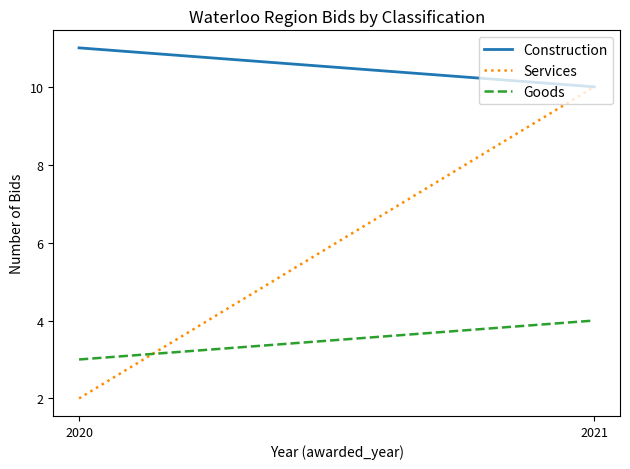

At which category is the sum across all series the highest?

2021